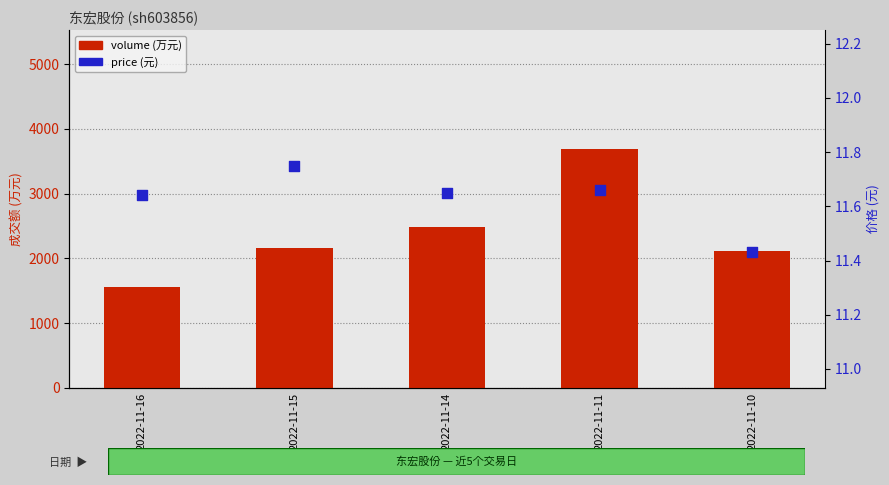

At which category is the sum across all series the highest?

2022-11-11